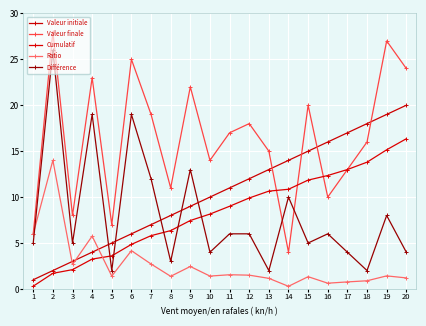

What is the value of the Cumulatif point at the 3rd from the left?

2.1